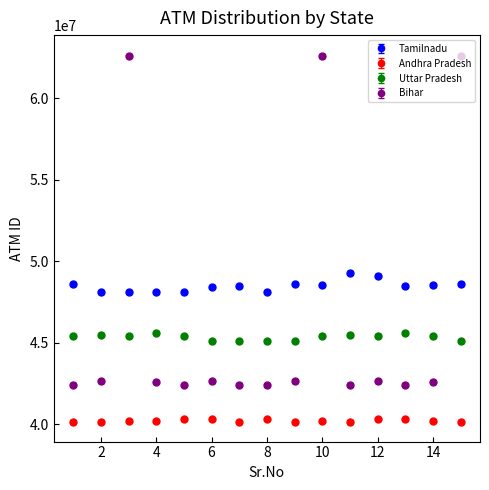

True or false: Uttar Pradesh has more than 0 interior local peaks.

True